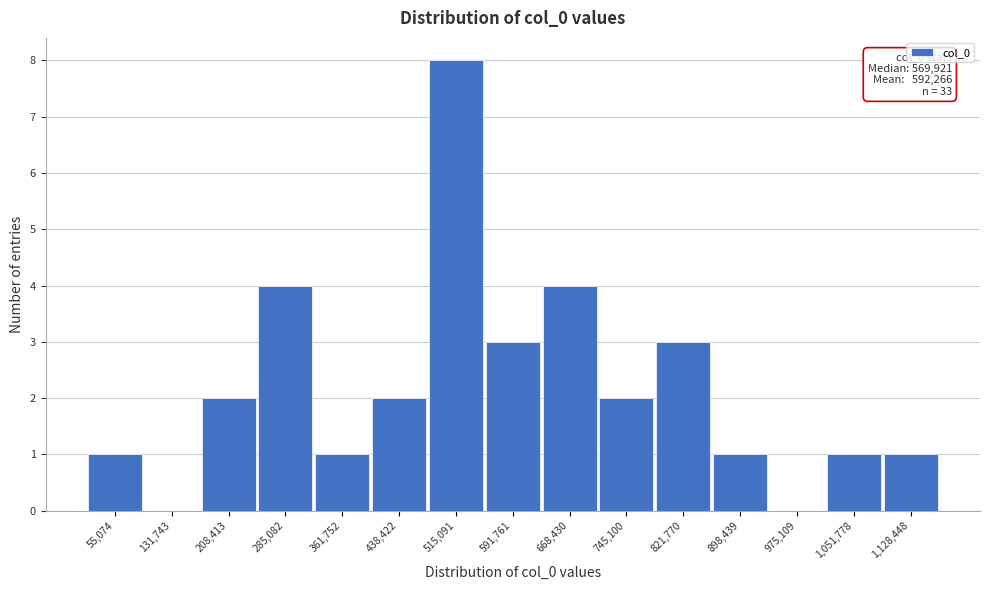

Reading left to right, what are all the values shown in this chart?

55,074=1	131,743=0	208,413=2	285,082=4	361,752=1	438,422=2	515,091=8	591,761=3	668,430=4	745,100=2	821,770=3	898,439=1	975,109=0	1,051,778=1	1,128,448=1